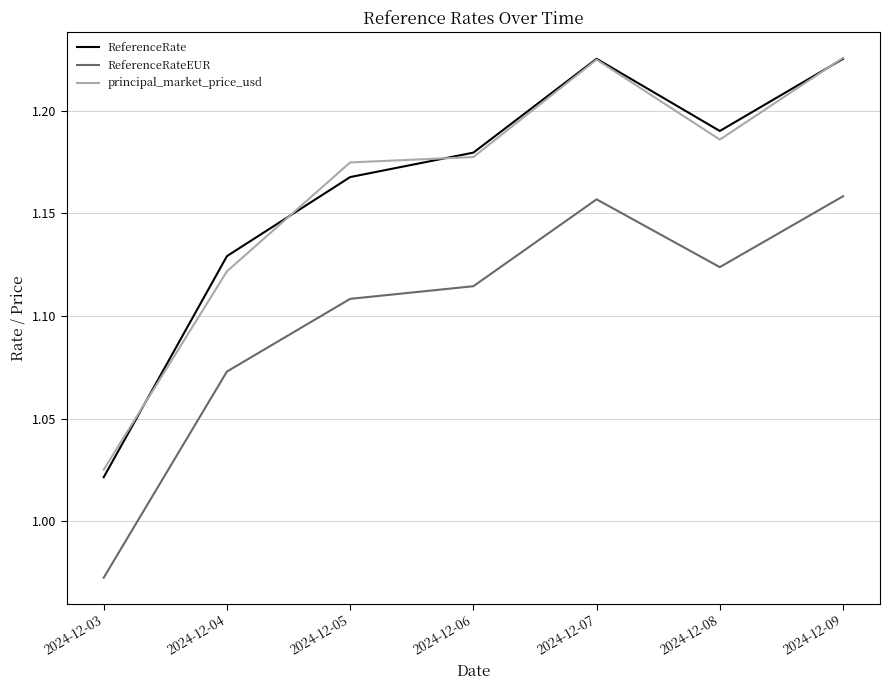

What are all the series names shown in the legend?

ReferenceRate, ReferenceRateEUR, principal_market_price_usd